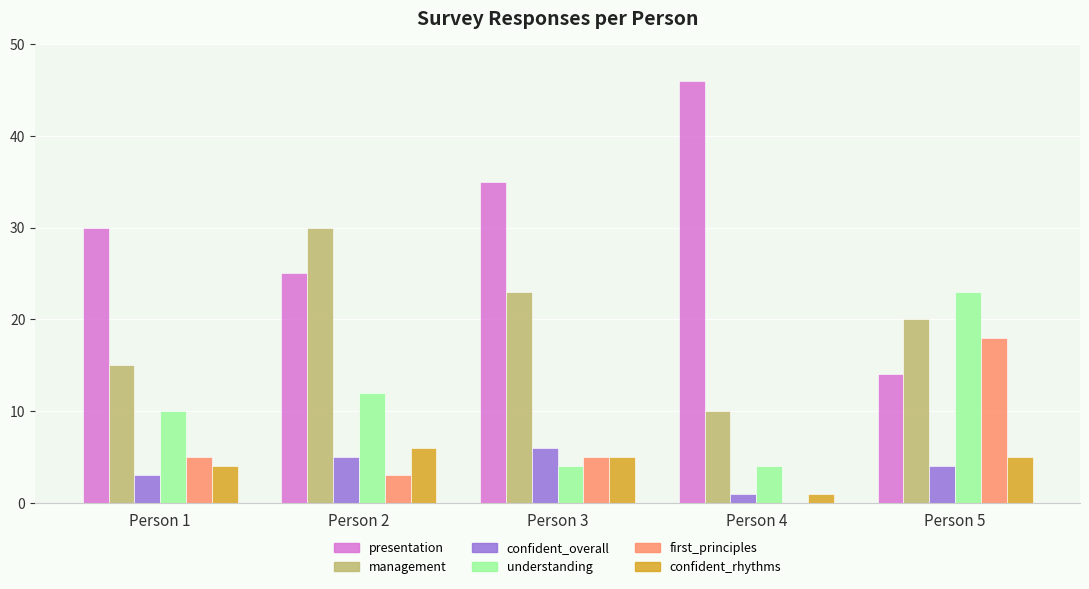

Is it true that management equals 48 at Person 2?

False